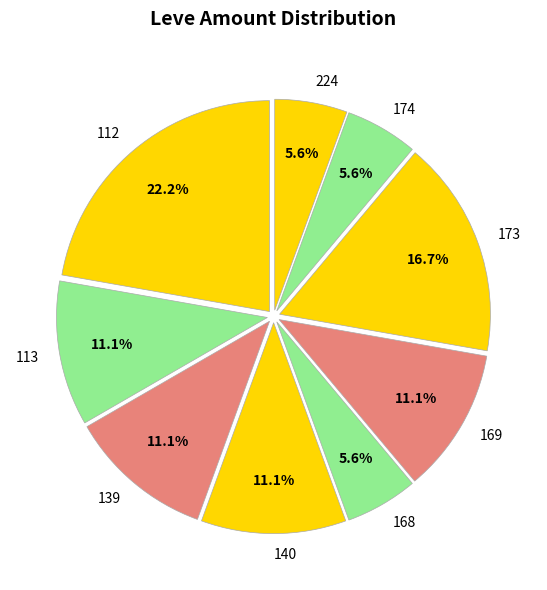

What is the ratio of the value at 113 to the value at 139?

1.0